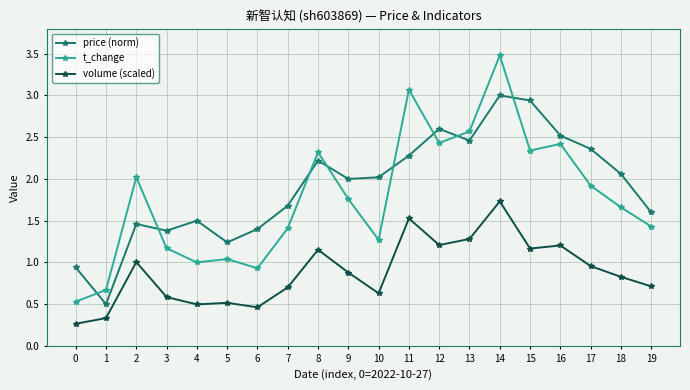

Between 1 and 18, which series saw the biggest shift?

price (norm)